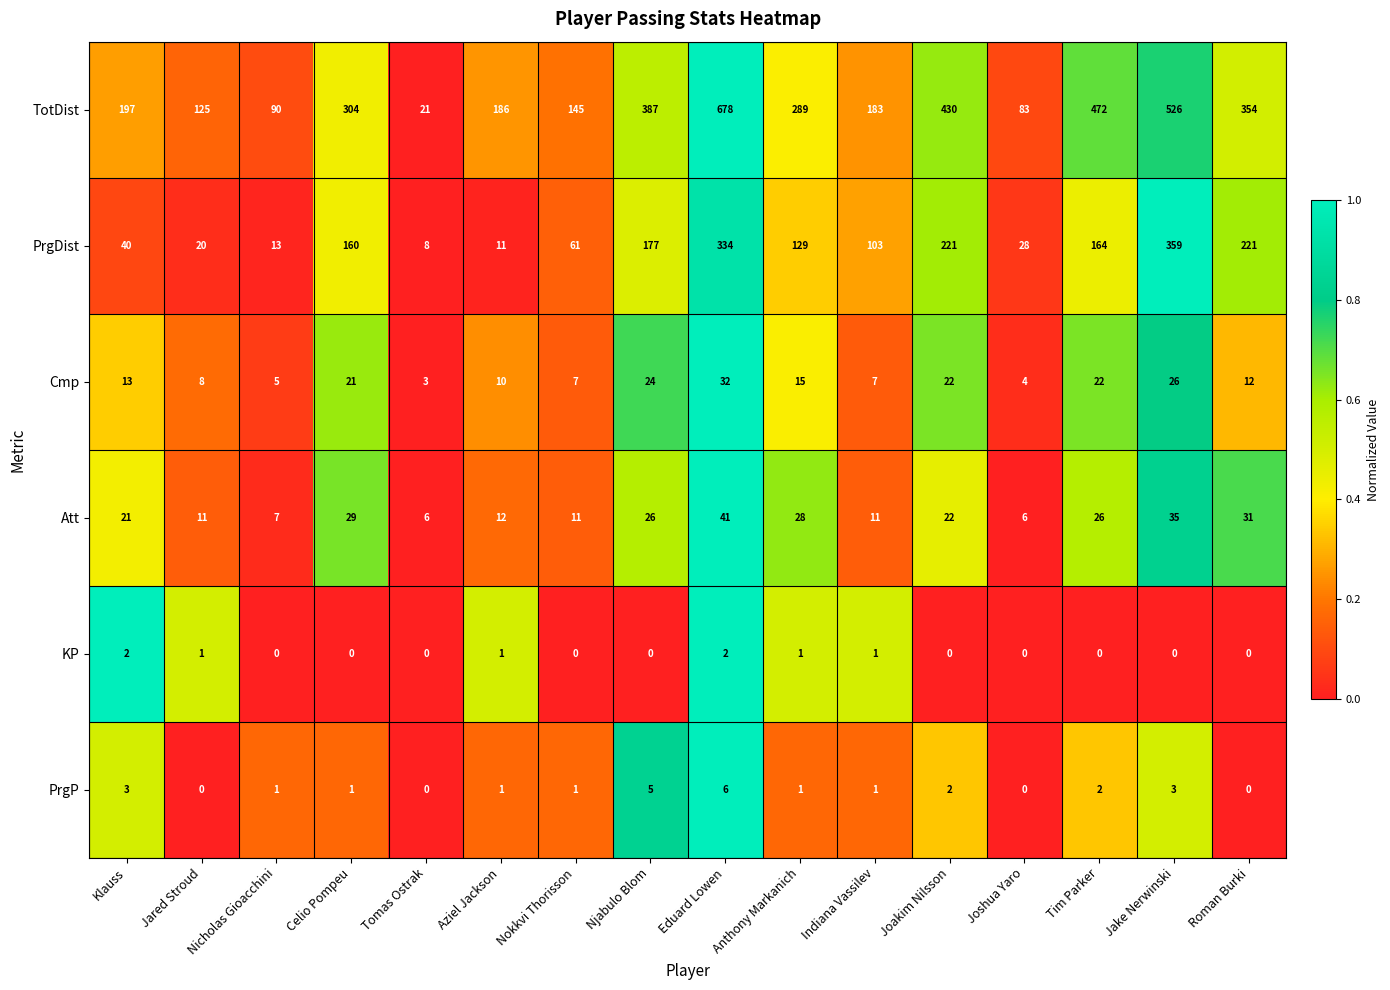

Count the number of data series in this chart.

6